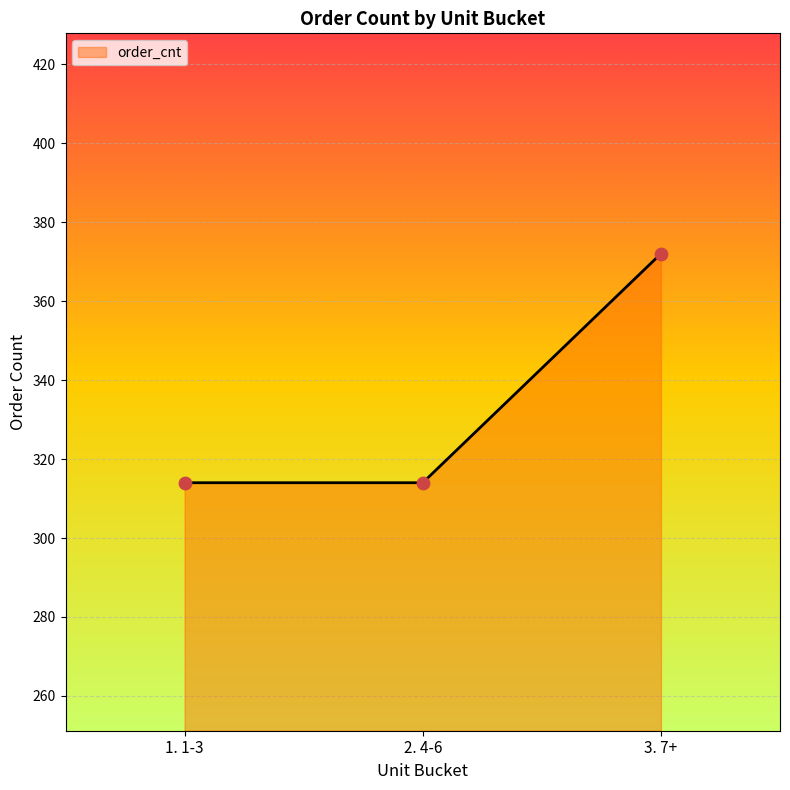

Approximately how many times larger is the value at 2. 4-6 compared to 3. 7+?

0.8